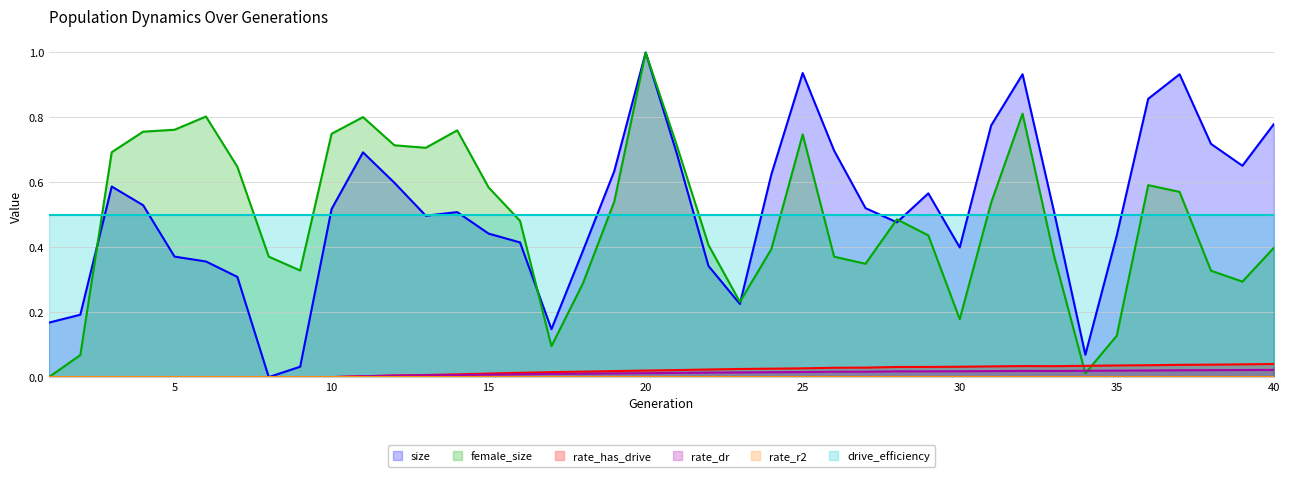

Which series changed the most between 2 and 11?

female_size